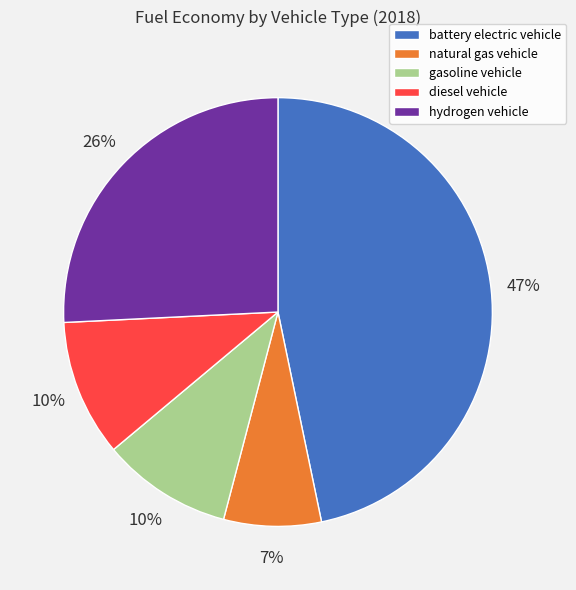

Is there any slice that represents more than half of the pie?

No